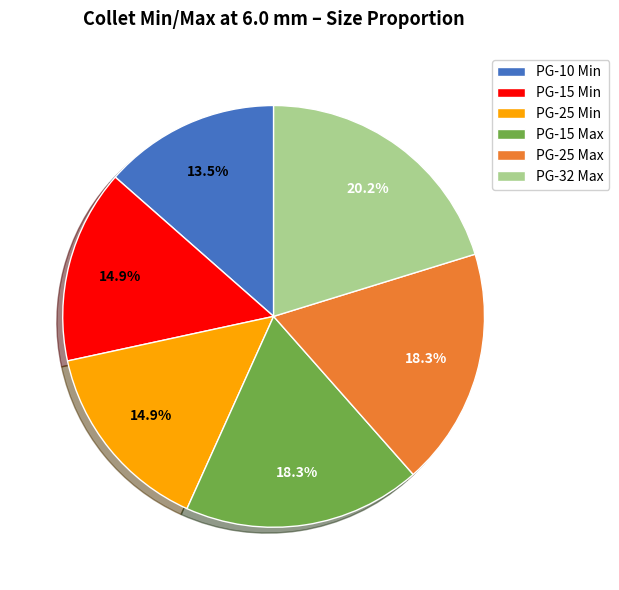

What is the smallest slice in the pie chart?

PG-10 Min